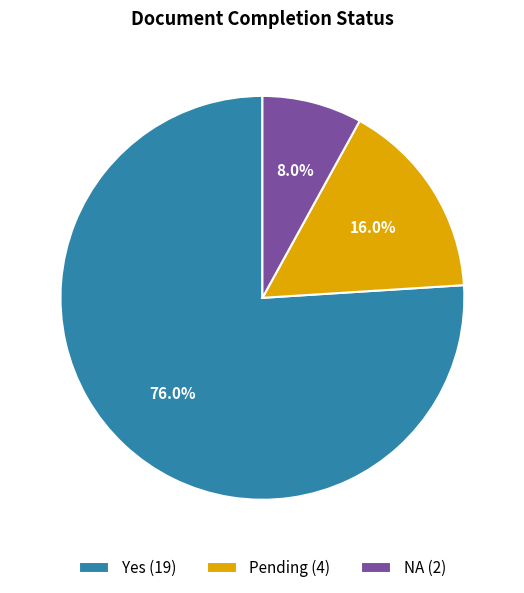

What is the majority slice?

Yes